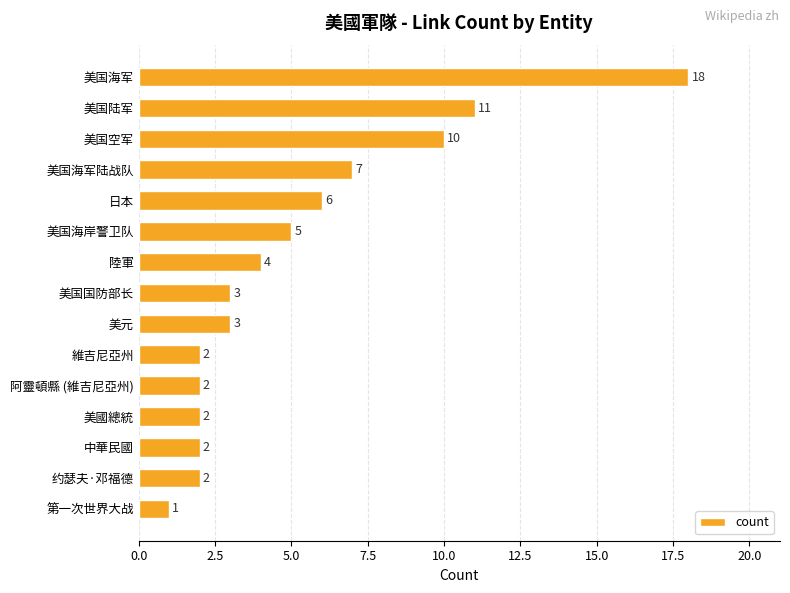

What is the minimum value shown in the chart?

1